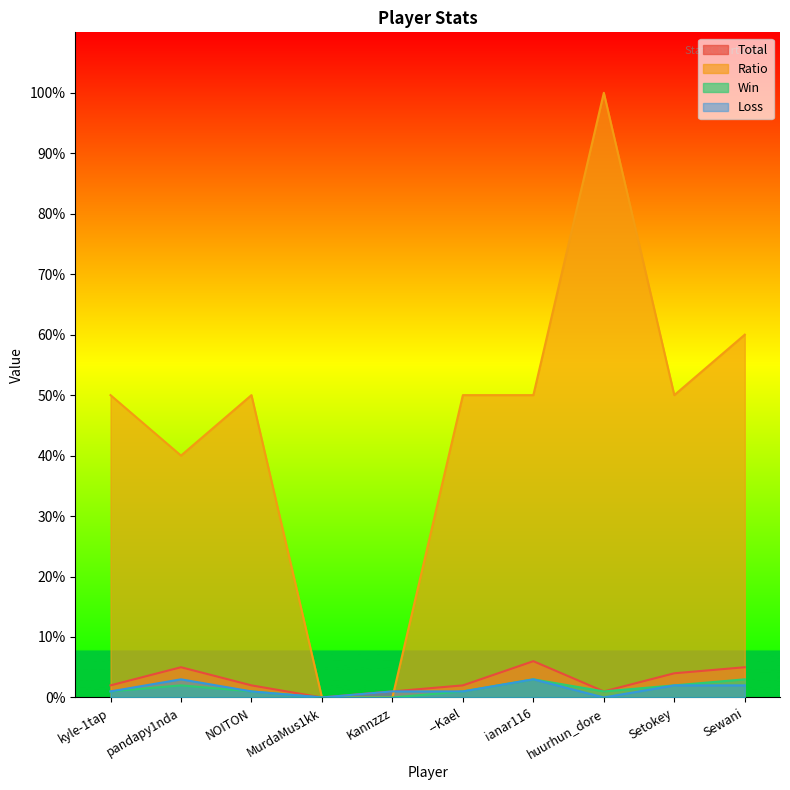

At which label is Win closest to 1?

kyle-1tap